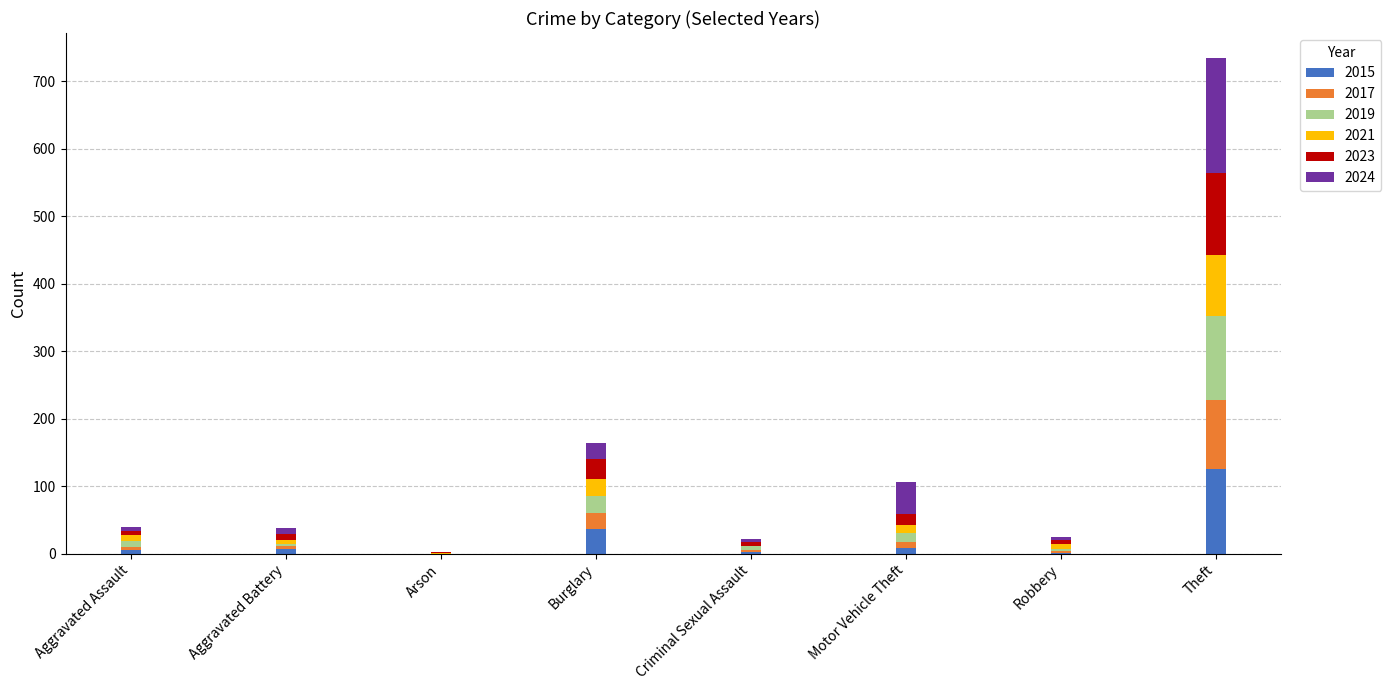

Are the bars horizontal?

No